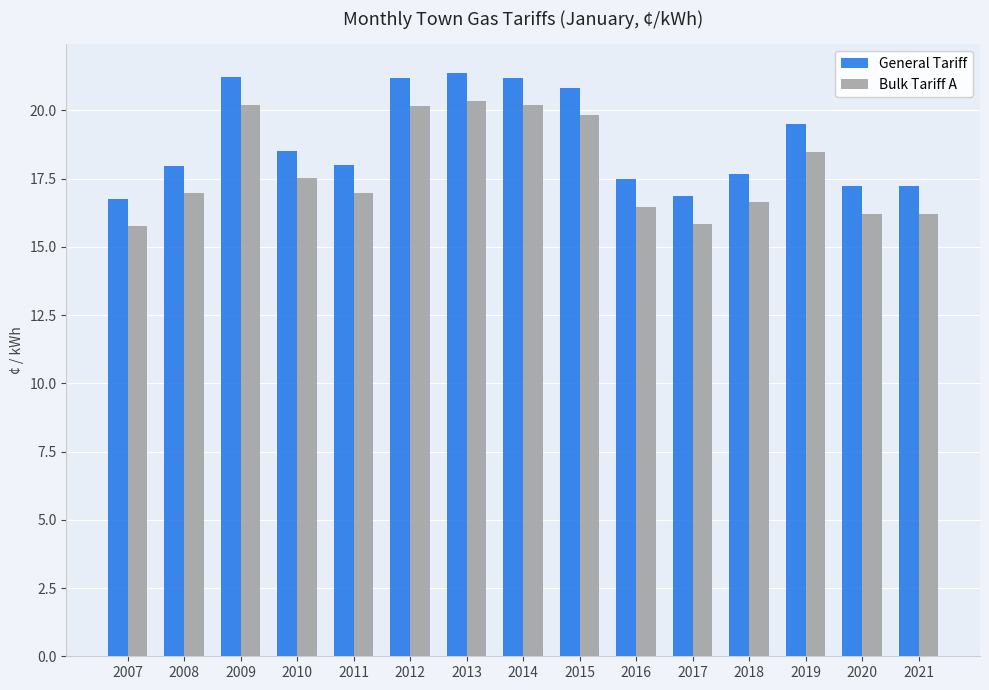

What is the value of the Bulk Tariff A bar at the 8th from the left?

20.2